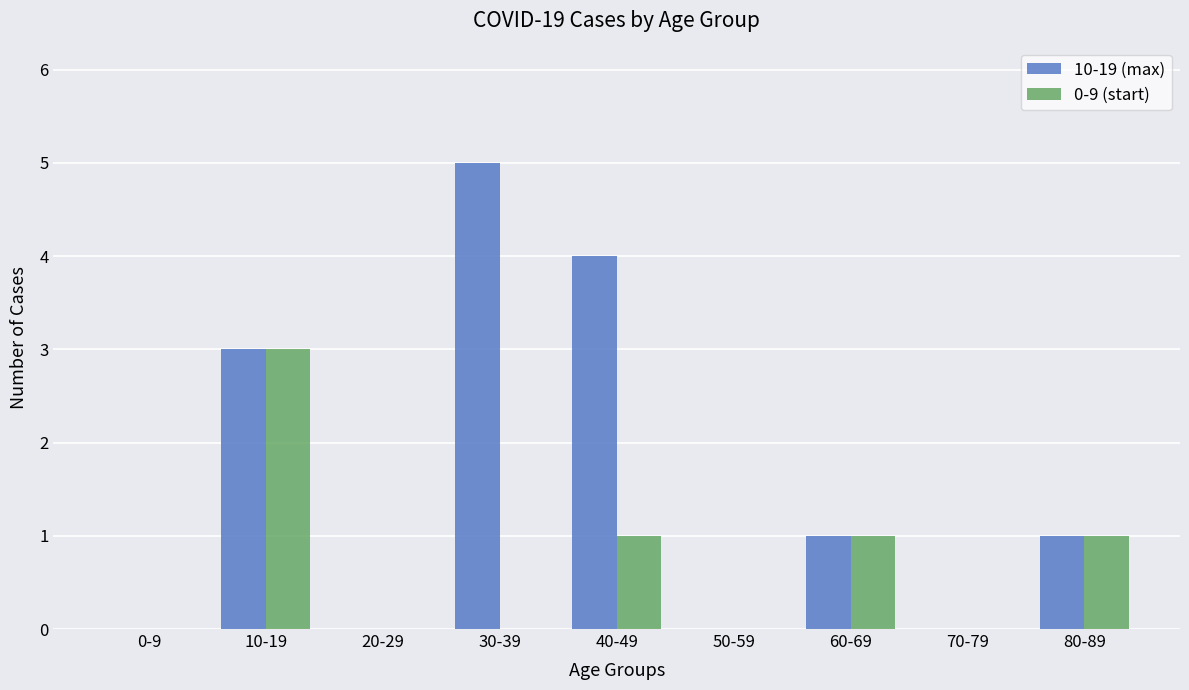

Is it true that 10-19 (max) equals 0 at 50-59?

True